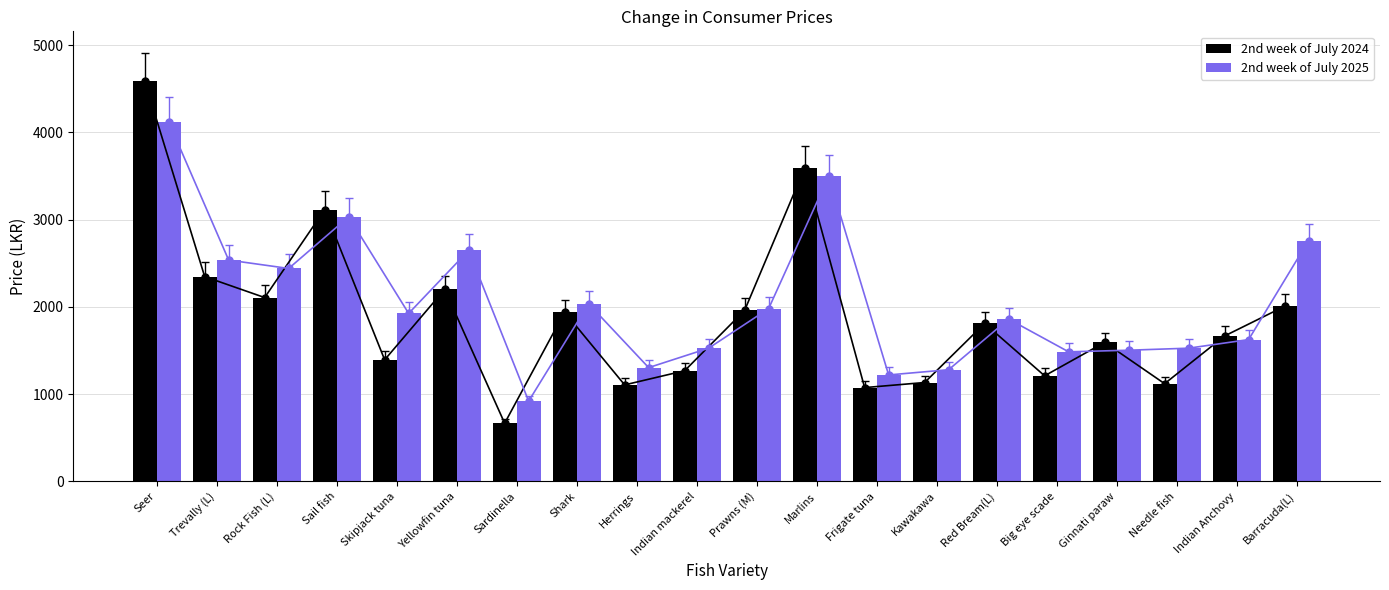

How many distinct data groups are displayed?

2